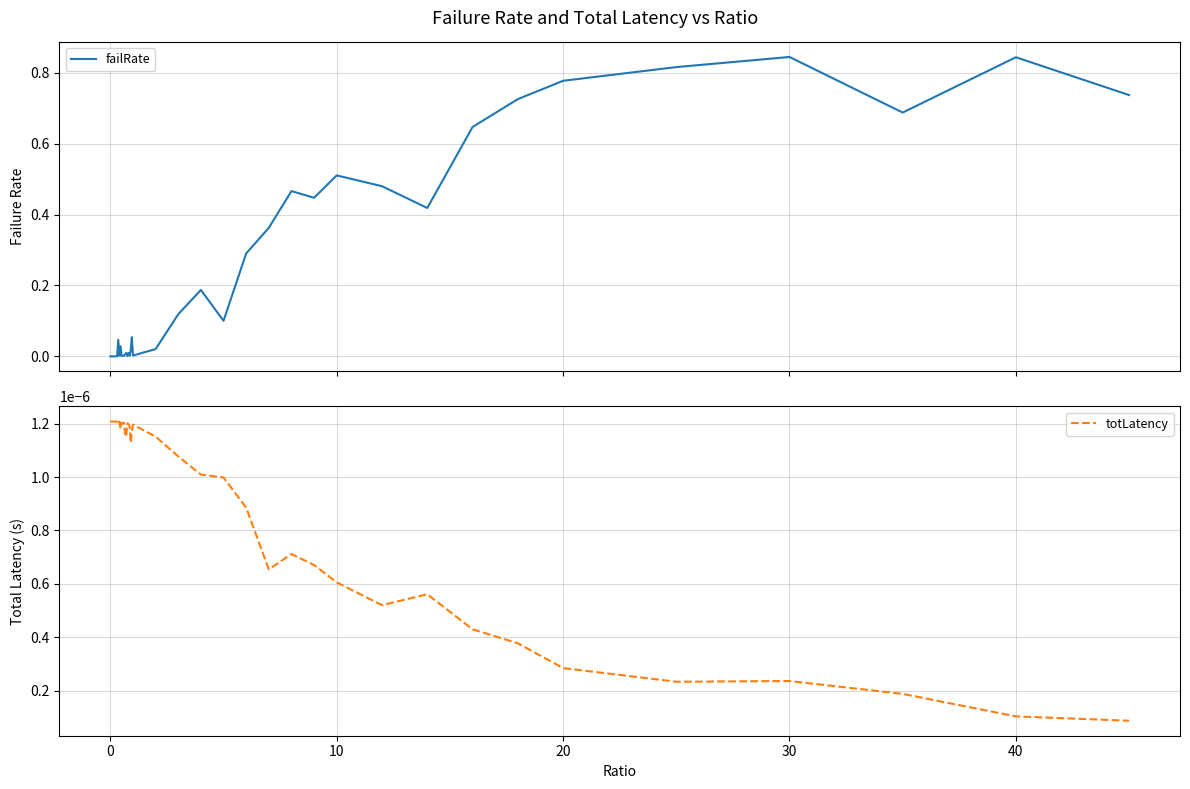

Which series has the largest total across all categories?

failRate